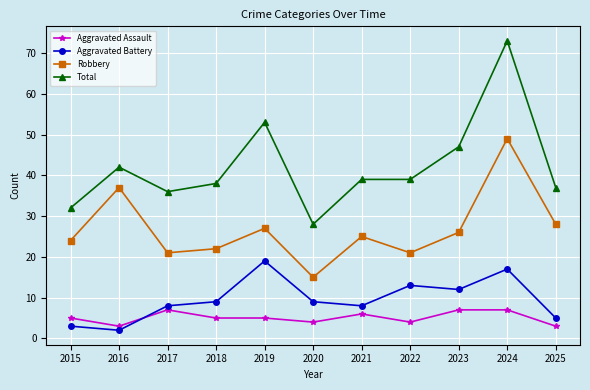

Is this an area chart (filled region under the line)?

No